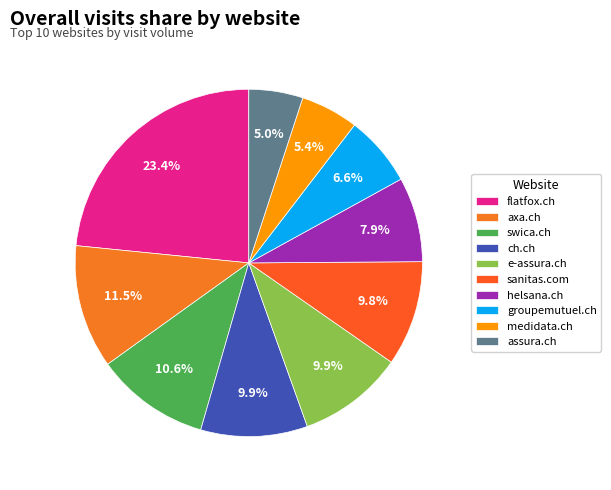

How many slices are in this pie chart?

10